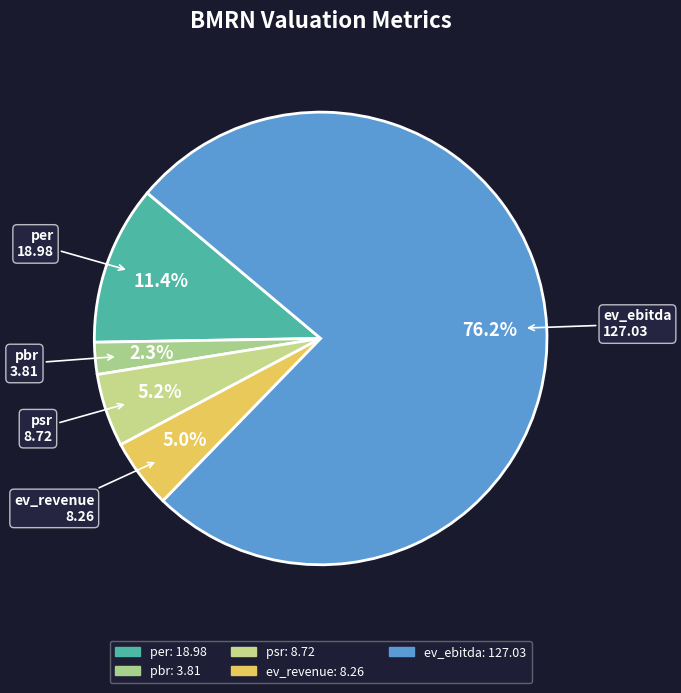

To the nearest percent, what is the difference between the psr and pbr slice percentages?

3%